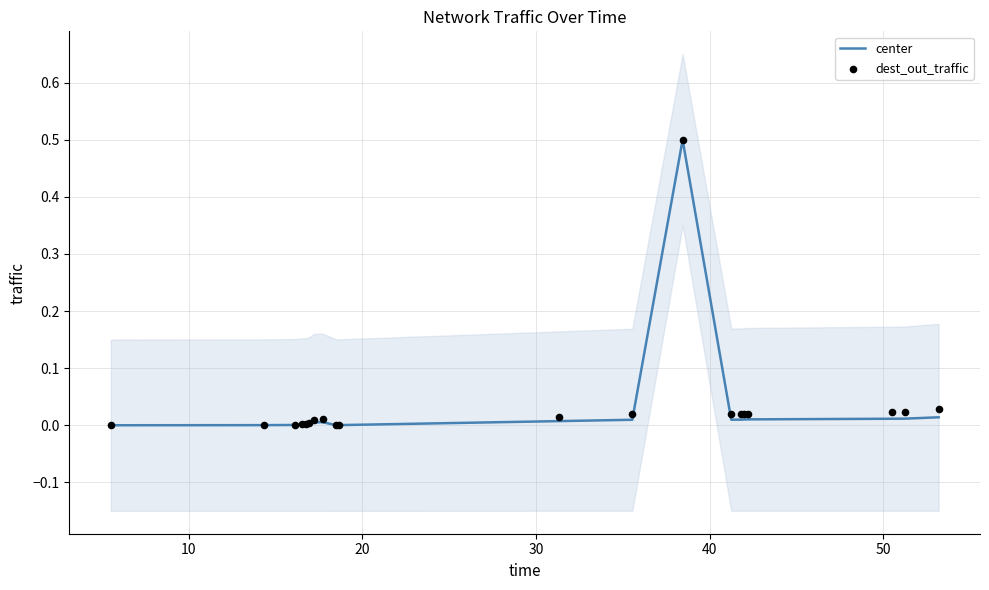

Which series reaches the minimum Y coordinate?

center